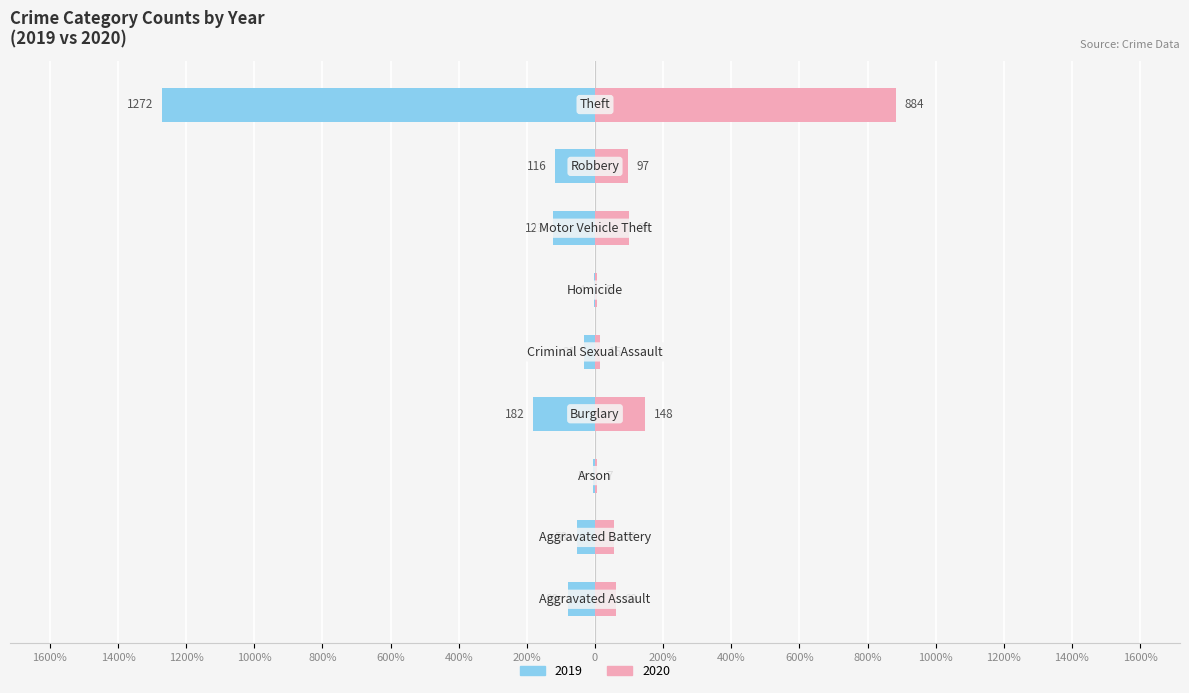

What is the approximate value of 2020 at Motor Vehicle Theft, to the nearest 10?

100